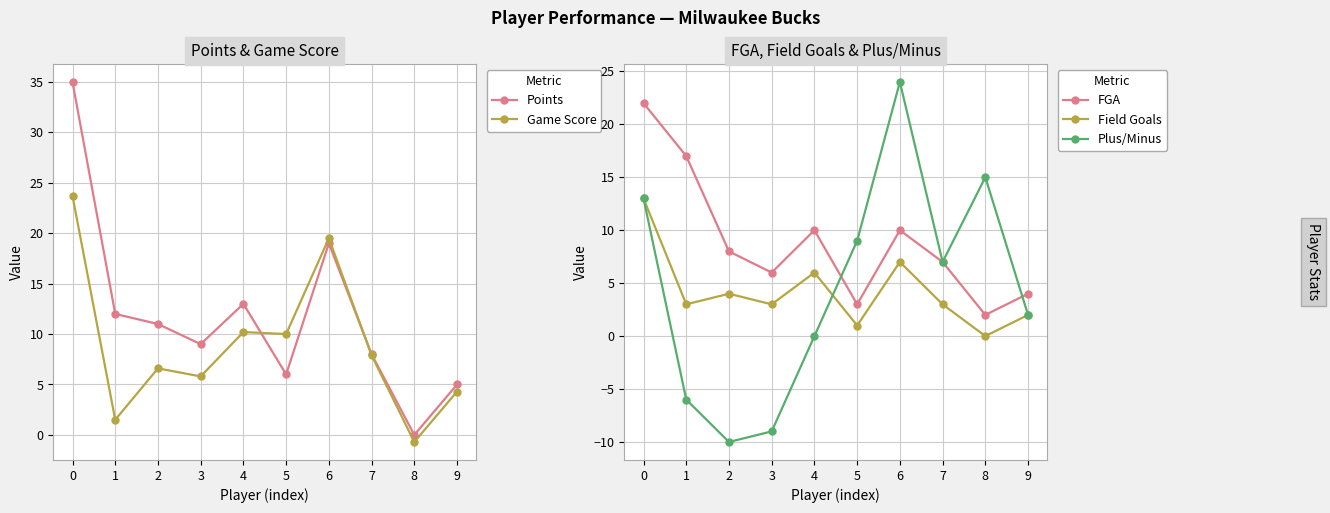

What is the total value across all series at 5?

29.0